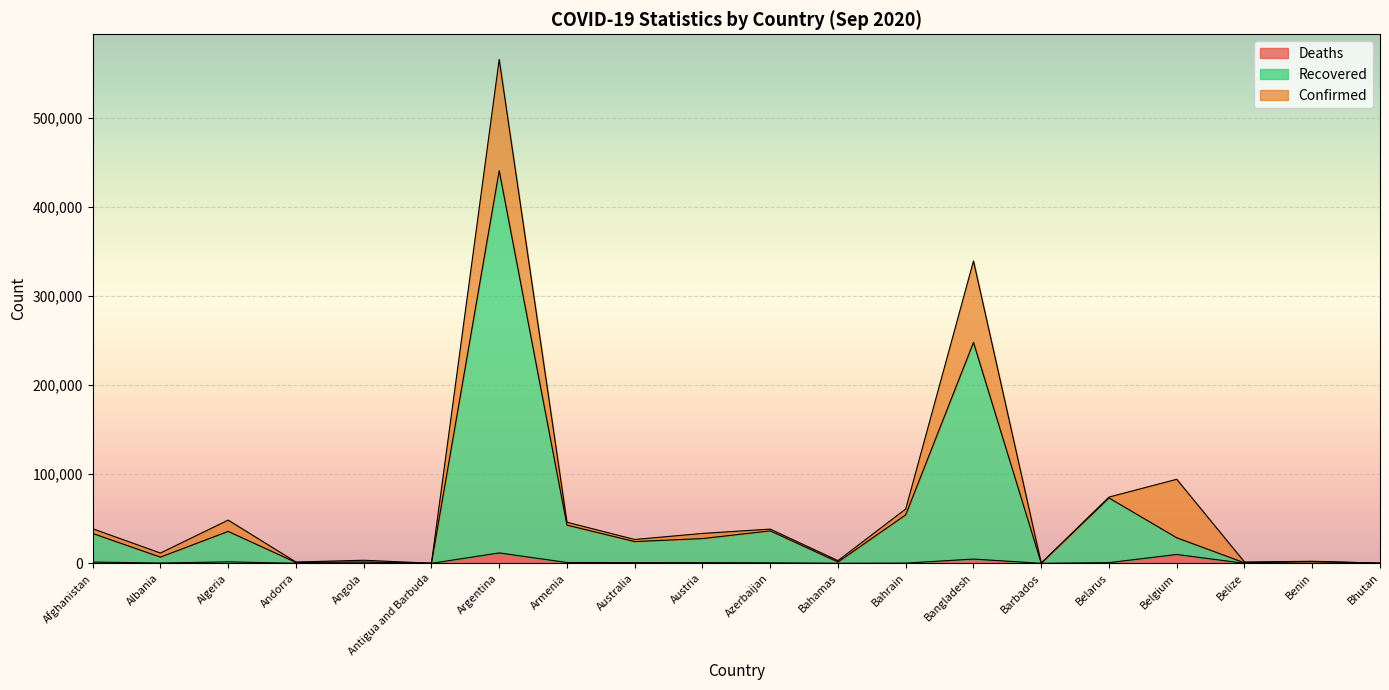

How many interior local valleys does the Confirmed series have?

7